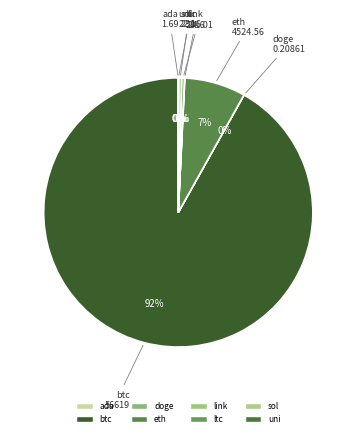

Is there a majority slice in this chart?

Yes